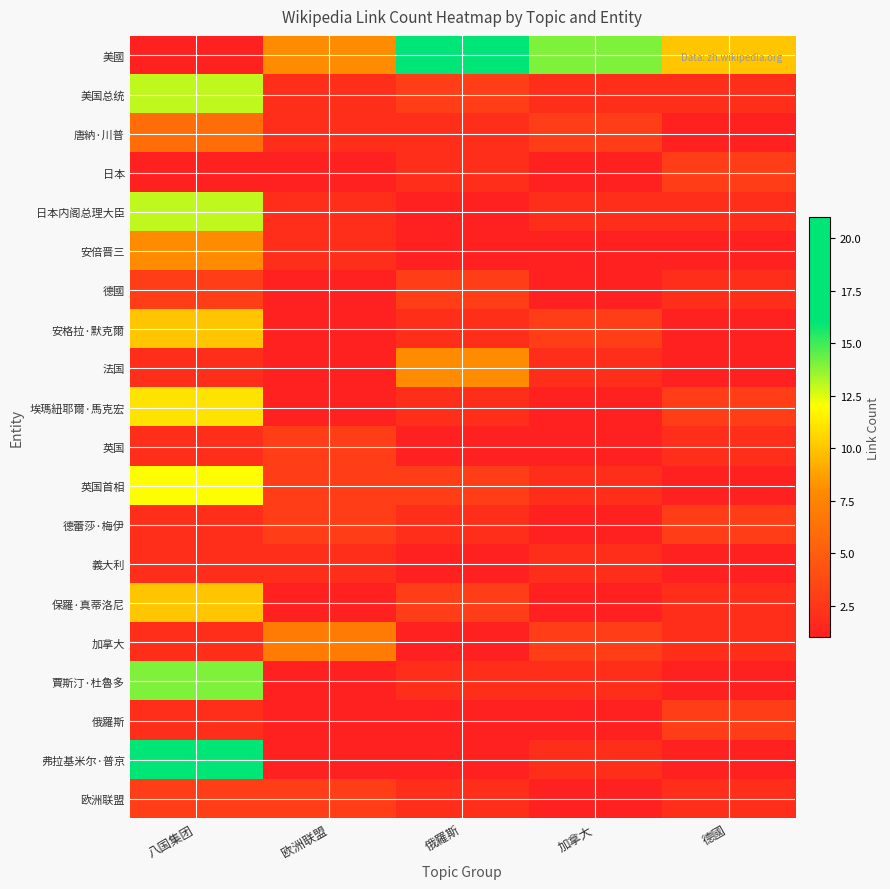

Reading left to right, what are all the values shown in this chart?

美國: 八国集团=1	欧洲联盟=8	俄羅斯=21	加拿大=14	德國=10
美国总统: 八国集团=13	欧洲联盟=2	俄羅斯=3	加拿大=2	德國=2
唐納·川普: 八国集团=6	欧洲联盟=2	俄羅斯=2	加拿大=3	德國=1
日本: 八国集团=1	欧洲联盟=1	俄羅斯=2	加拿大=1	德國=3
日本内阁总理大臣: 八国集团=13	欧洲联盟=2	俄羅斯=1	加拿大=2	德國=2
安倍晋三: 八国集团=8	欧洲联盟=2	俄羅斯=1	加拿大=1	德國=1
德國: 八国集团=3	欧洲联盟=1	俄羅斯=3	加拿大=1	德國=2
安格拉·默克爾: 八国集团=10	欧洲联盟=1	俄羅斯=2	加拿大=3	德國=1
法国: 八国集团=2	欧洲联盟=1	俄羅斯=8	加拿大=2	德國=1
埃瑪紐耶爾·馬克宏: 八国集团=11	欧洲联盟=1	俄羅斯=2	加拿大=1	德國=3
英国: 八国集团=2	欧洲联盟=3	俄羅斯=1	加拿大=1	德國=2
英国首相: 八国集团=12	欧洲联盟=3	俄羅斯=3	加拿大=2	德國=1
德蕾莎·梅伊: 八国集团=2	欧洲联盟=3	俄羅斯=2	加拿大=1	德國=3
義大利: 八国集团=2	欧洲联盟=2	俄羅斯=1	加拿大=2	德國=1
保羅·真蒂洛尼: 八国集团=10	欧洲联盟=1	俄羅斯=3	加拿大=1	德國=2
加拿大: 八国集团=2	欧洲联盟=7	俄羅斯=1	加拿大=3	德國=2
賈斯汀·杜魯多: 八国集团=14	欧洲联盟=1	俄羅斯=2	加拿大=2	德國=1
俄羅斯: 八国集团=2	欧洲联盟=1	俄羅斯=1	加拿大=1	德國=3
弗拉基米尔·普京: 八国集团=21	欧洲联盟=1	俄羅斯=1	加拿大=2	德國=1
欧洲联盟: 八国集团=3	欧洲联盟=3	俄羅斯=2	加拿大=1	德國=2